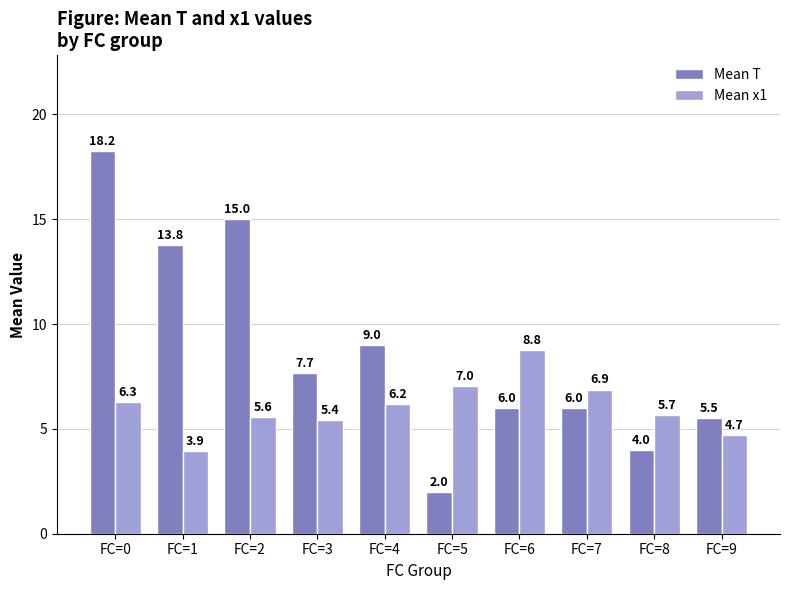

How many bars are there in each group?

2